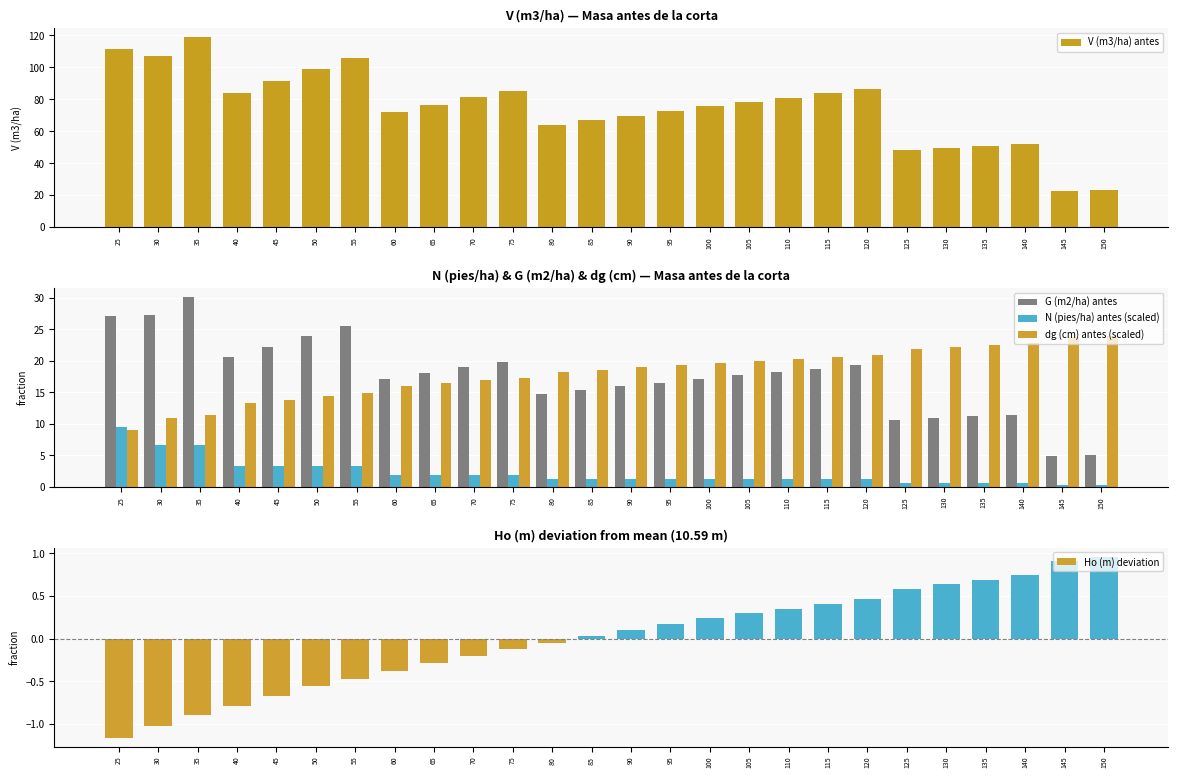

Between 45 and 115, which is larger?

45